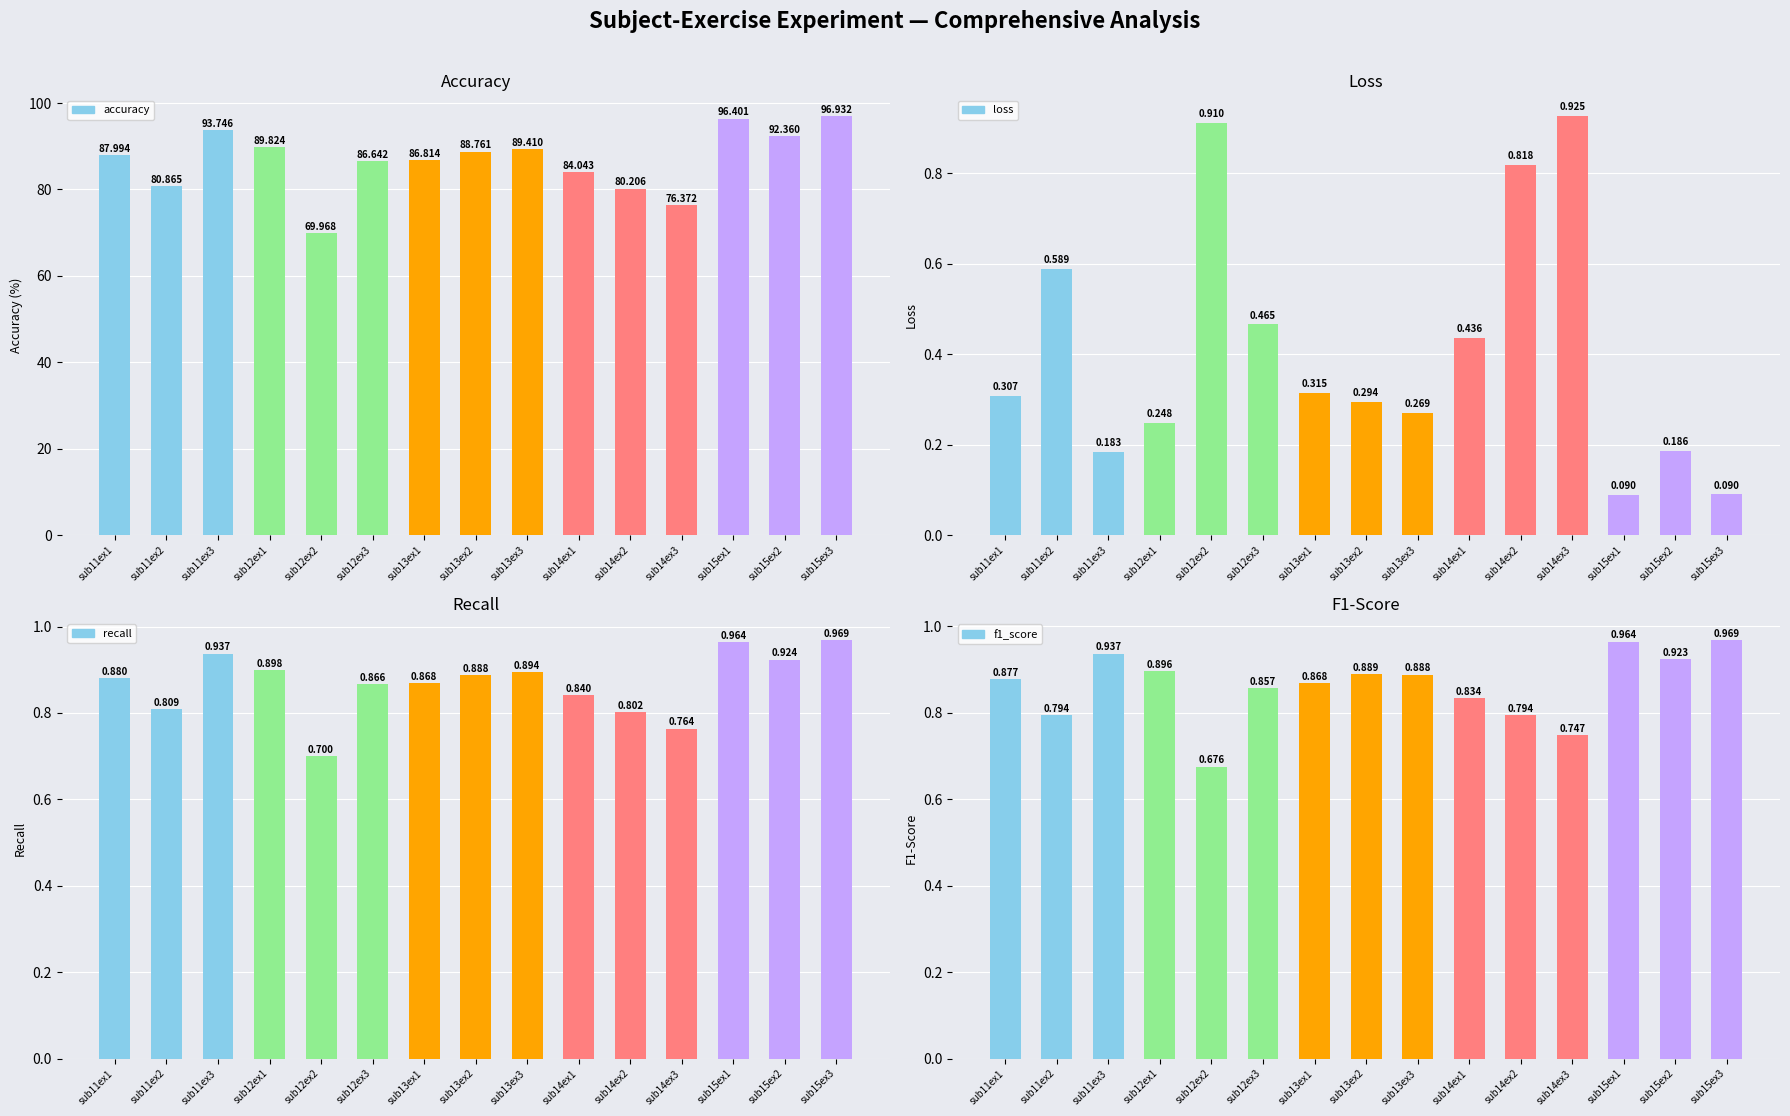

Rank the categories by recall value from lowest to highest.

sub12ex2, sub14ex3, sub14ex2, sub11ex2, sub14ex1, sub12ex3, sub13ex1, sub11ex1, sub13ex2, sub13ex3, sub12ex1, sub15ex2, sub11ex3, sub15ex1, sub15ex3